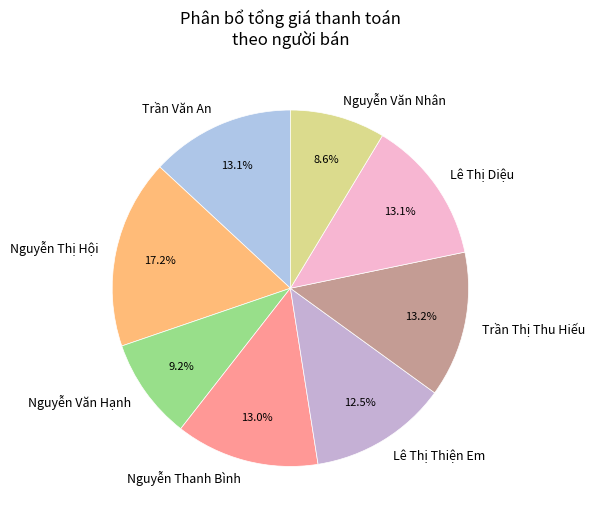

To the nearest percent, what is the difference between the largest and smallest slice percentages?

9%